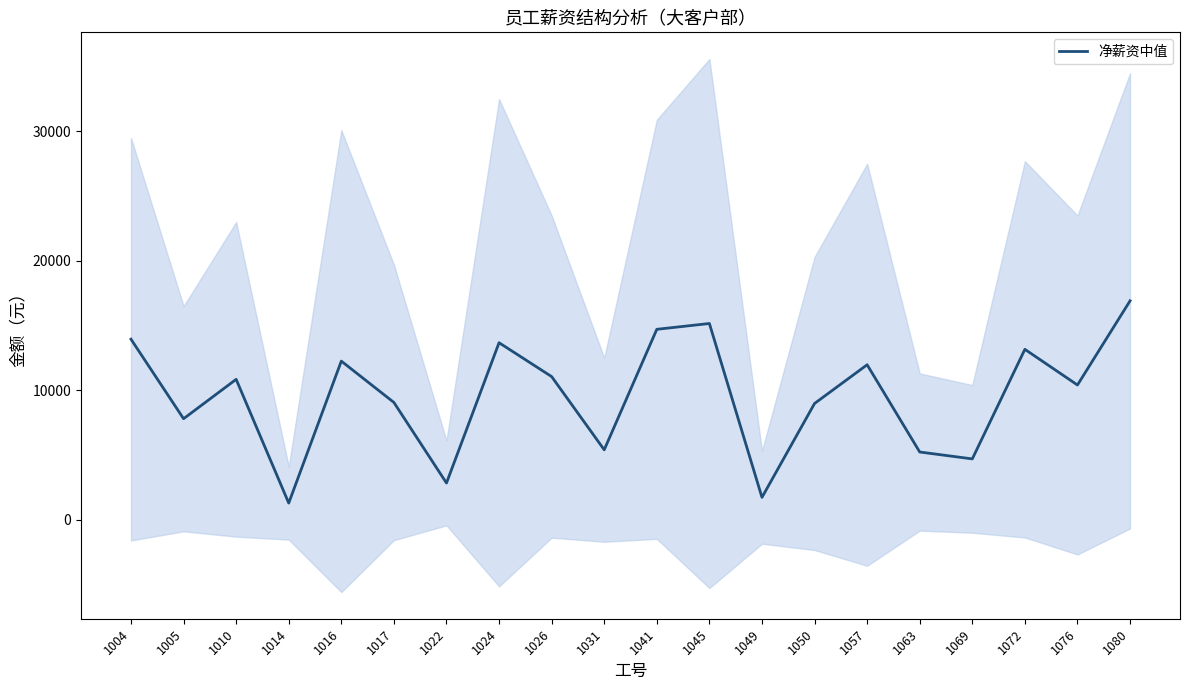

Does the chart display data point markers on the line(s)?

No